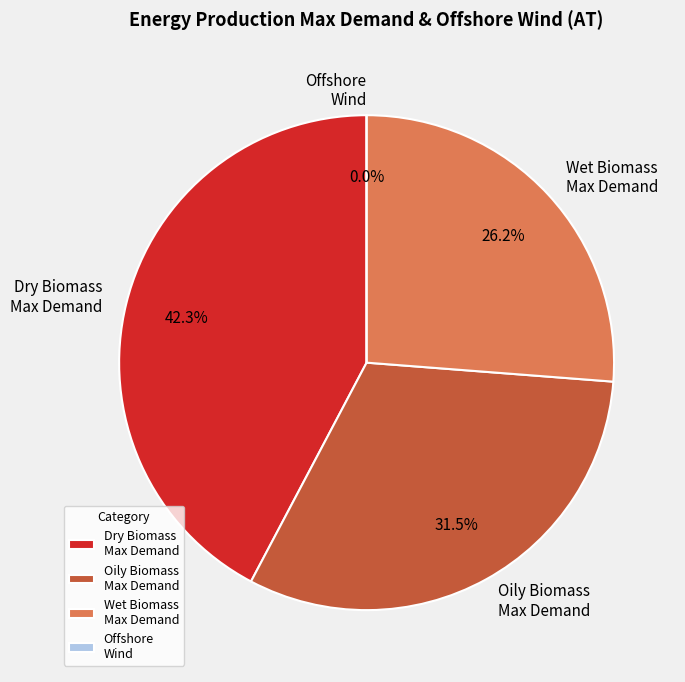

How many slices are in this pie chart?

4